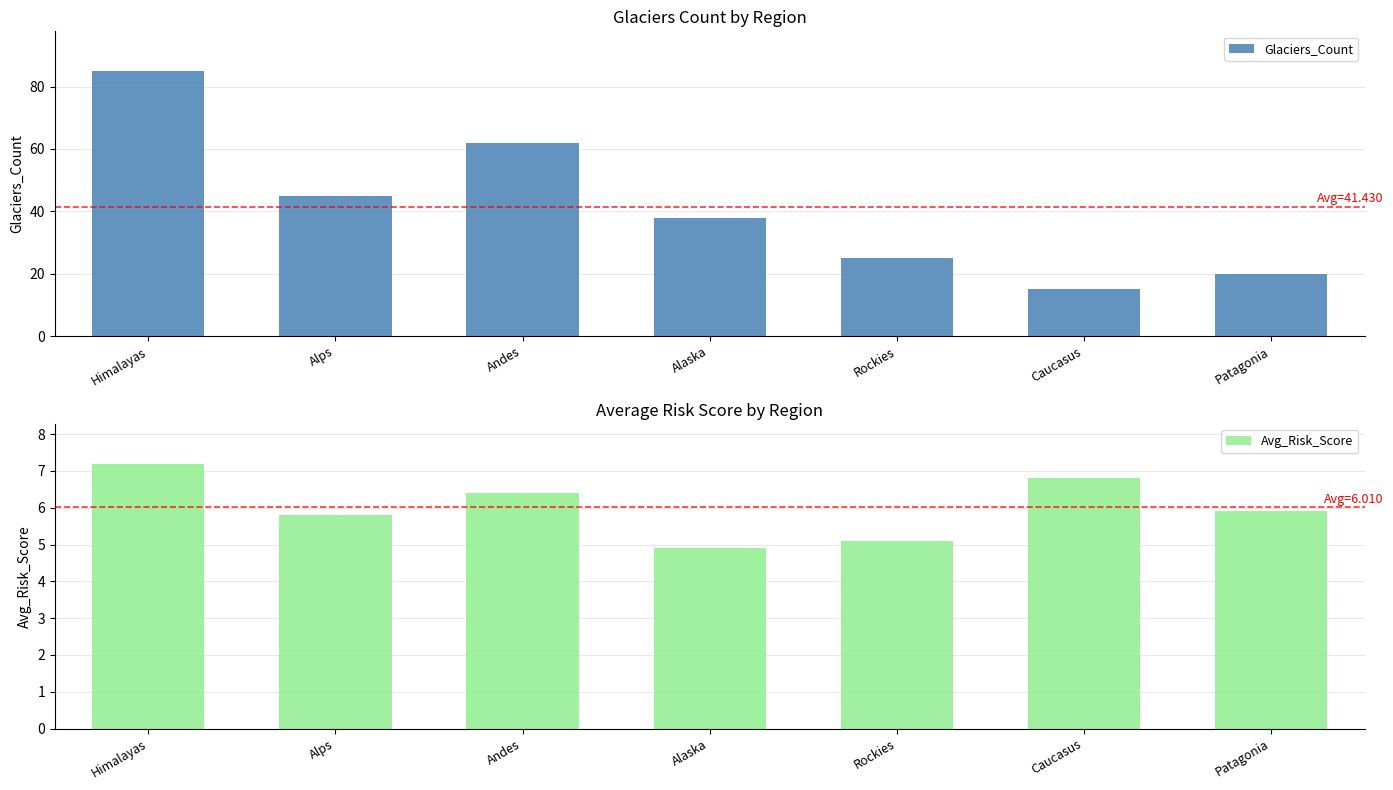

What is the difference between the maximum and minimum values in the Glaciers_Count series?

70